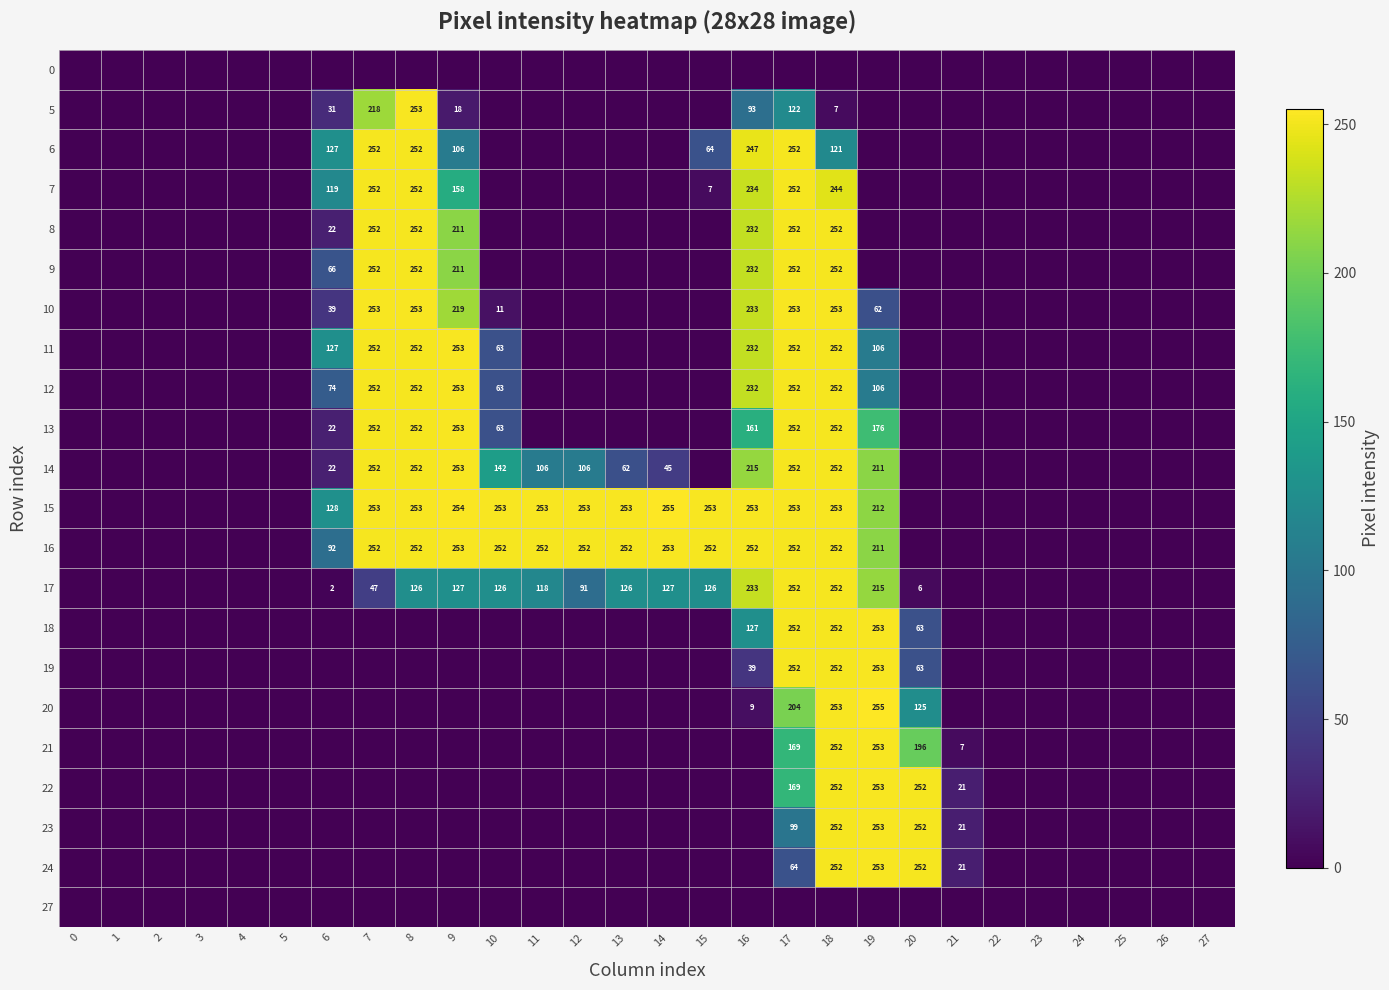

The 20 series shows 255 at 19. True or false?

True